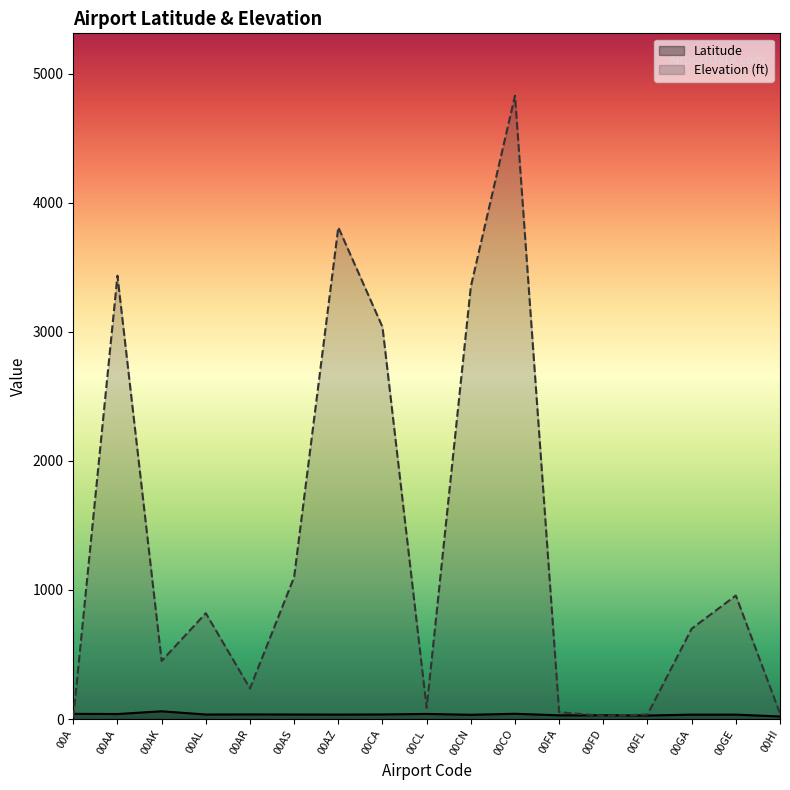

At 00AZ, list the series in order from largest to smallest.

Elevation (ft), Latitude